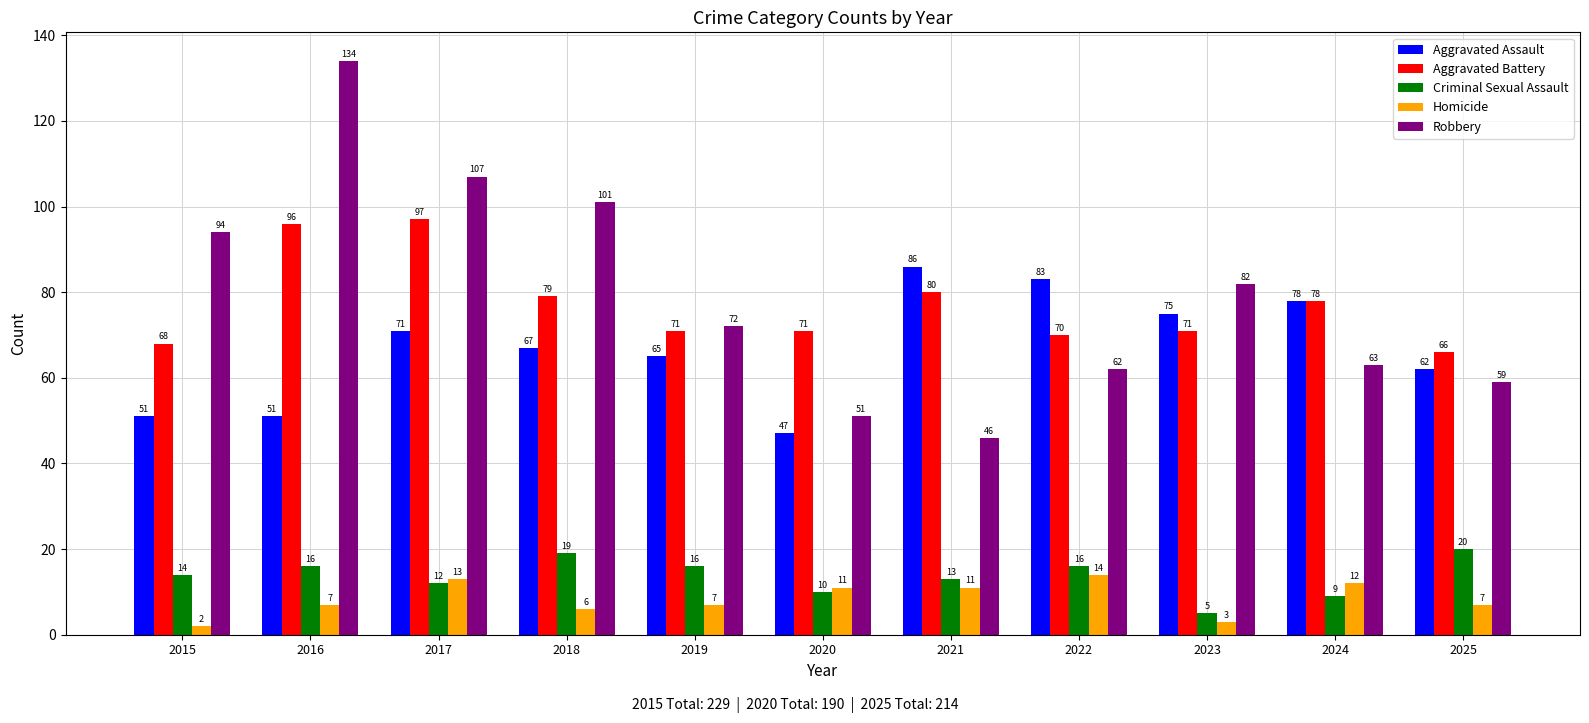

What is the value of the Criminal Sexual Assault bar at the 4th from the left?

19